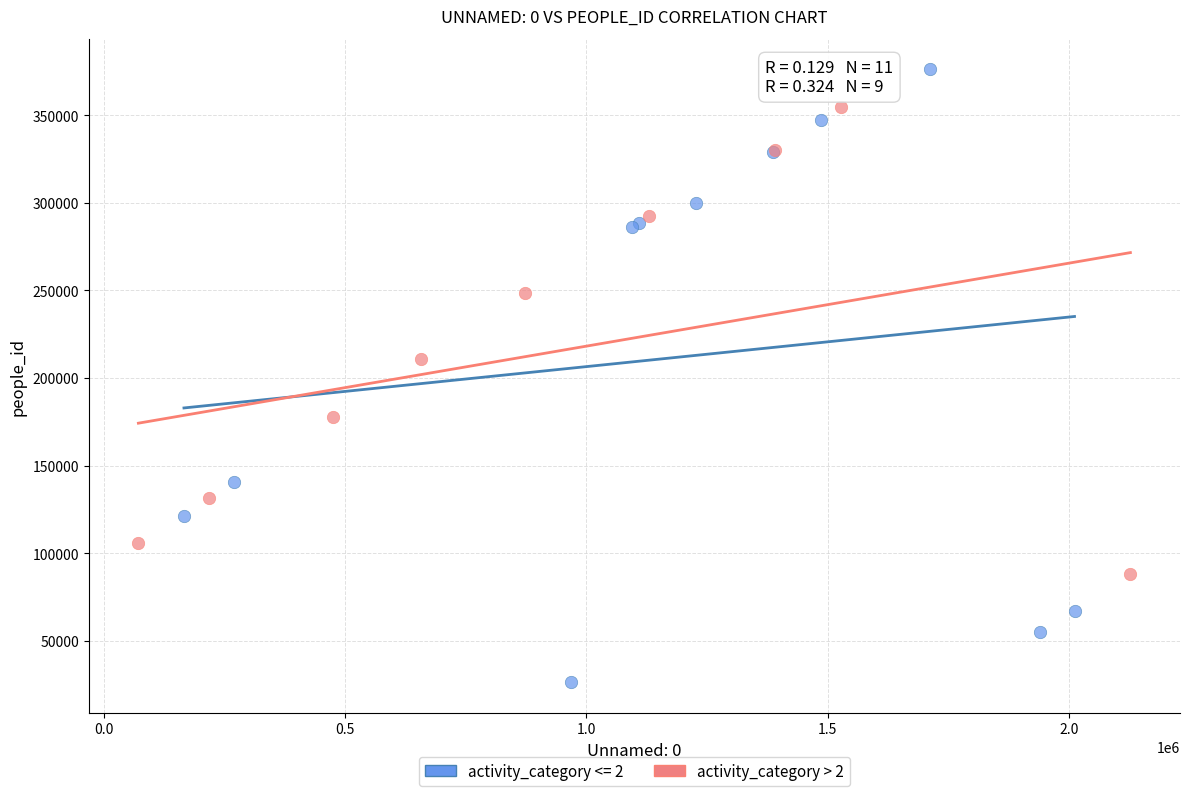

Which series contains the highest Y value?

activity_category <= 2